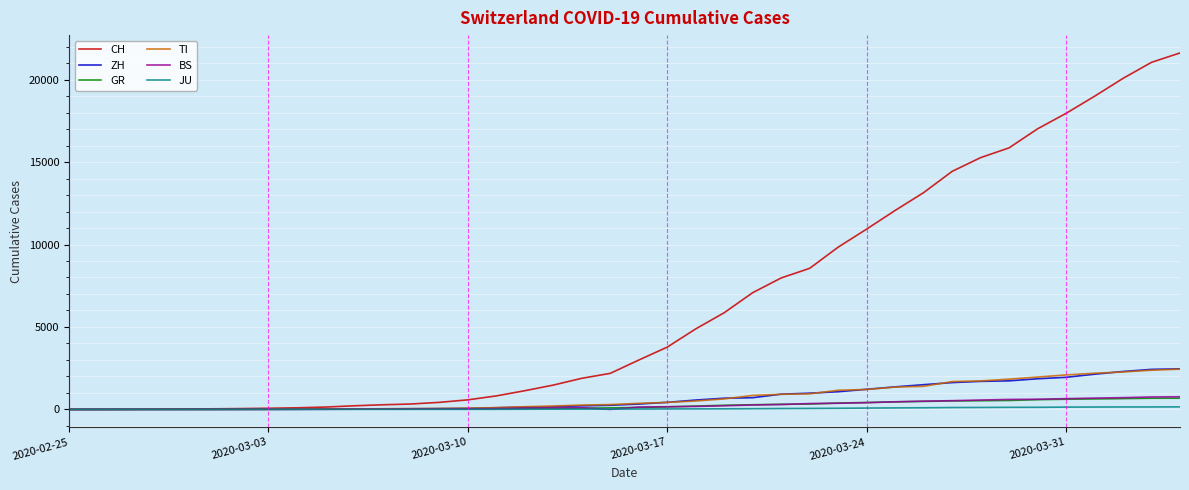

Which series has the widest spread of values?

CH